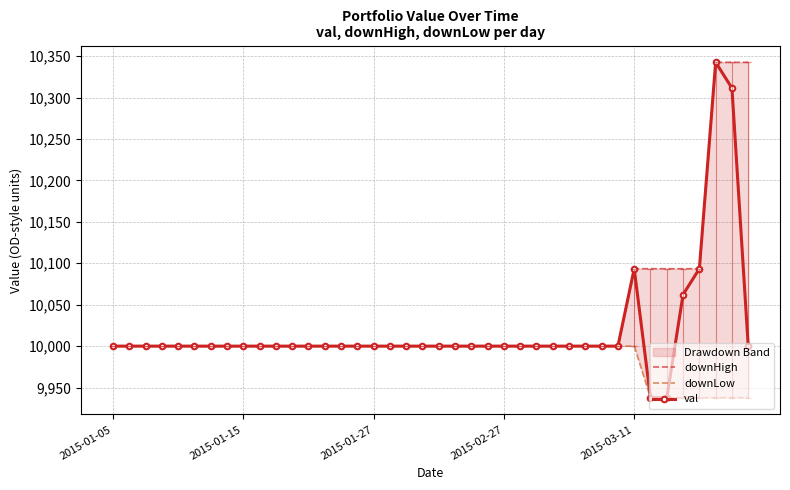

Between 23 and 10, which is larger?

23